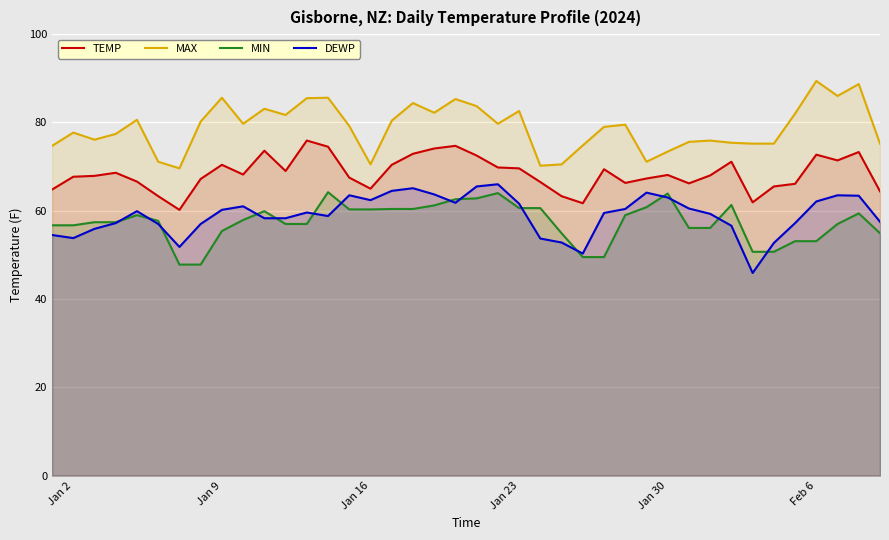

What is the value of the MAX point at the 5th from the left?

80.6